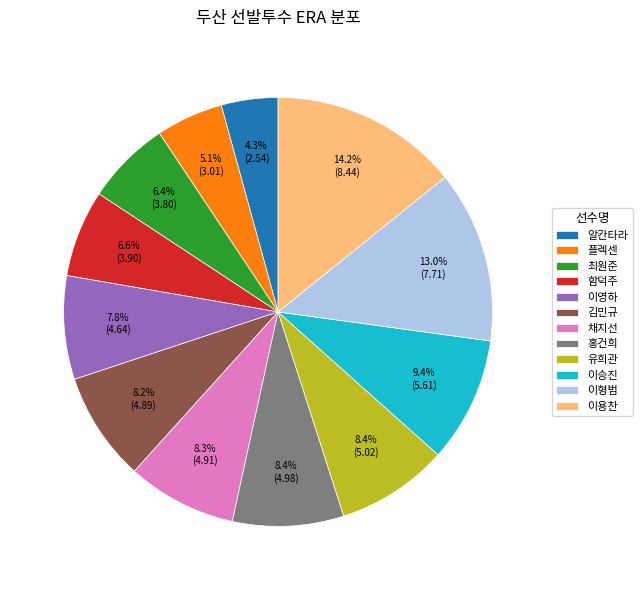

To the nearest percent, what portion does 이용찬 represent?

14%